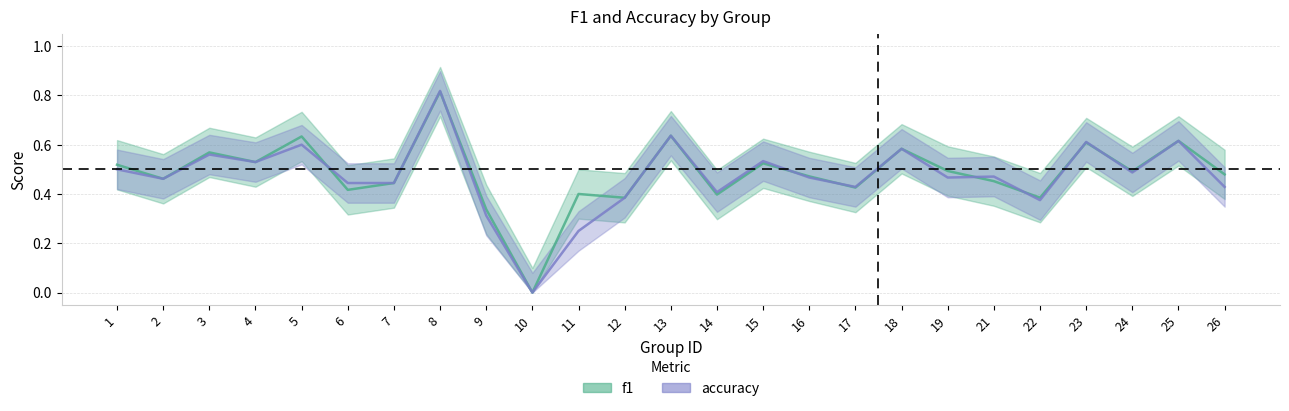

True or false: f1 has a value of 0.5 at 1.

True